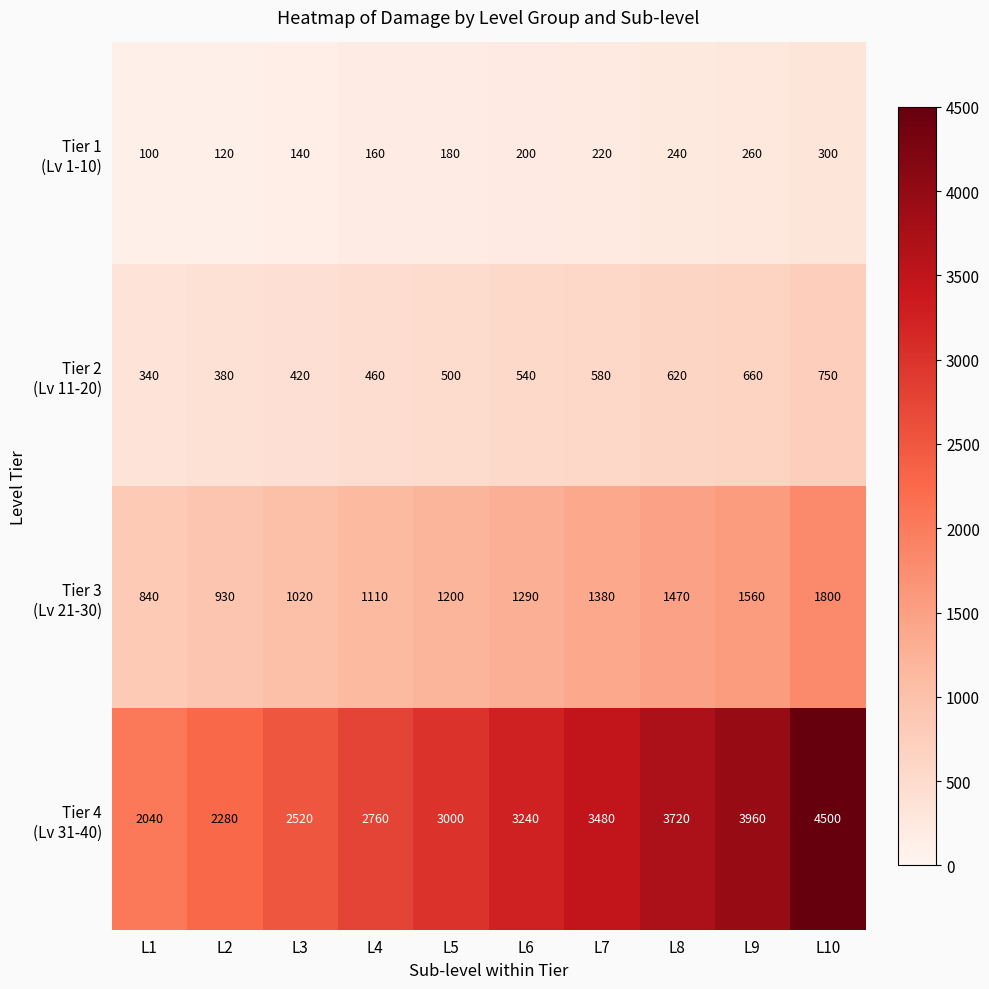

What is the spread (max minus min) of values at L9?

3700